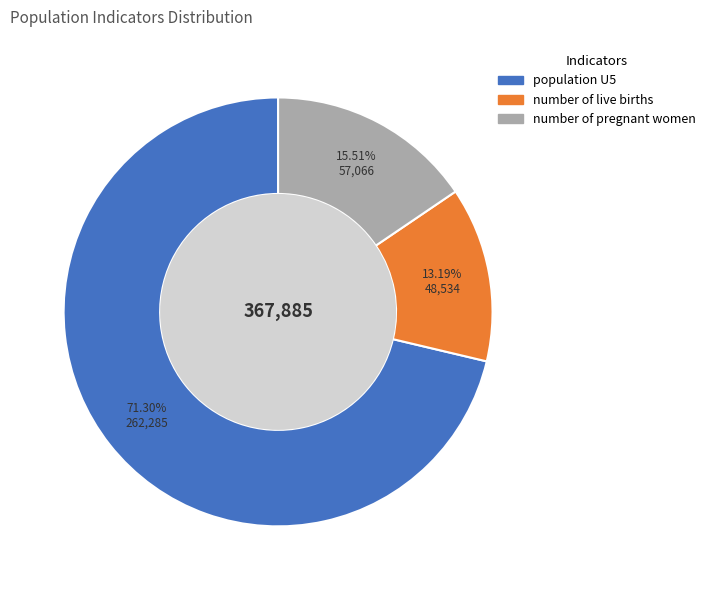

The population U5 slice represents 58% of the pie. True or false?

False